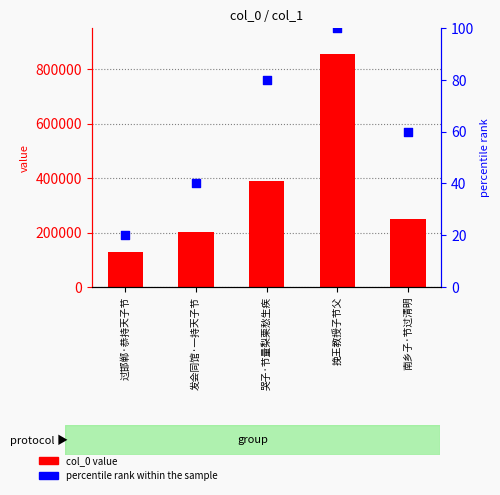

At which category is the sum across all series the highest?

挽王教授子节父